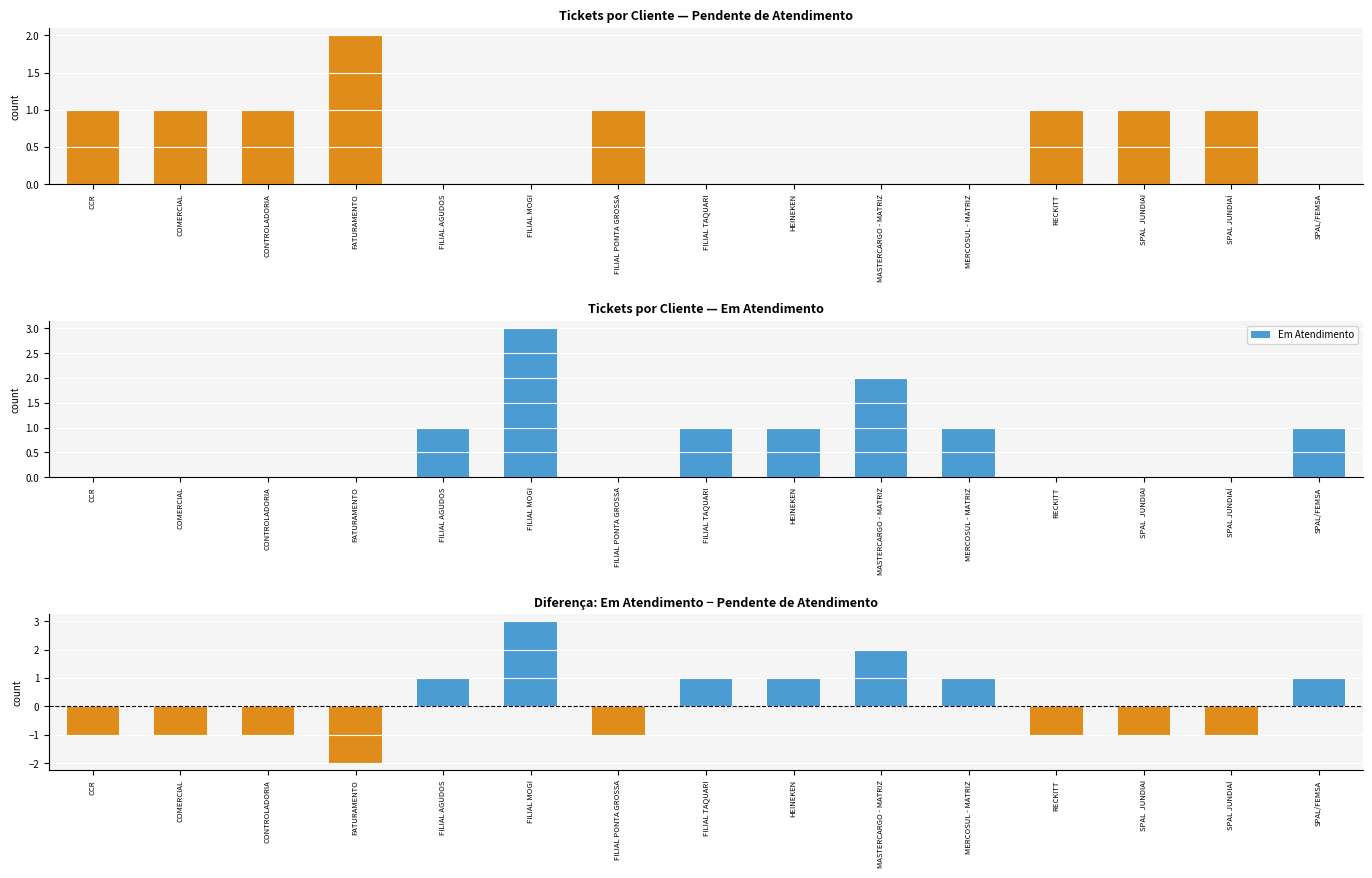

Which series has the largest range (max minus min)?

Diferença (Em Atend. - Pendente)